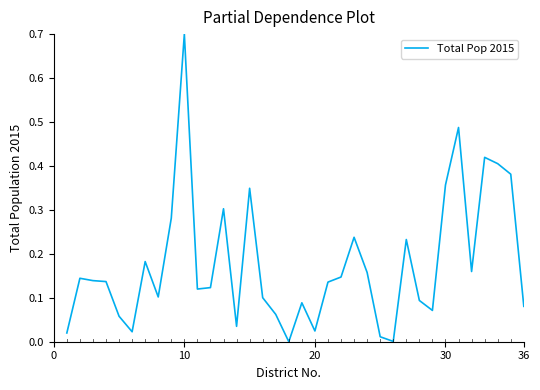

What is the greatest value displayed?

0.7